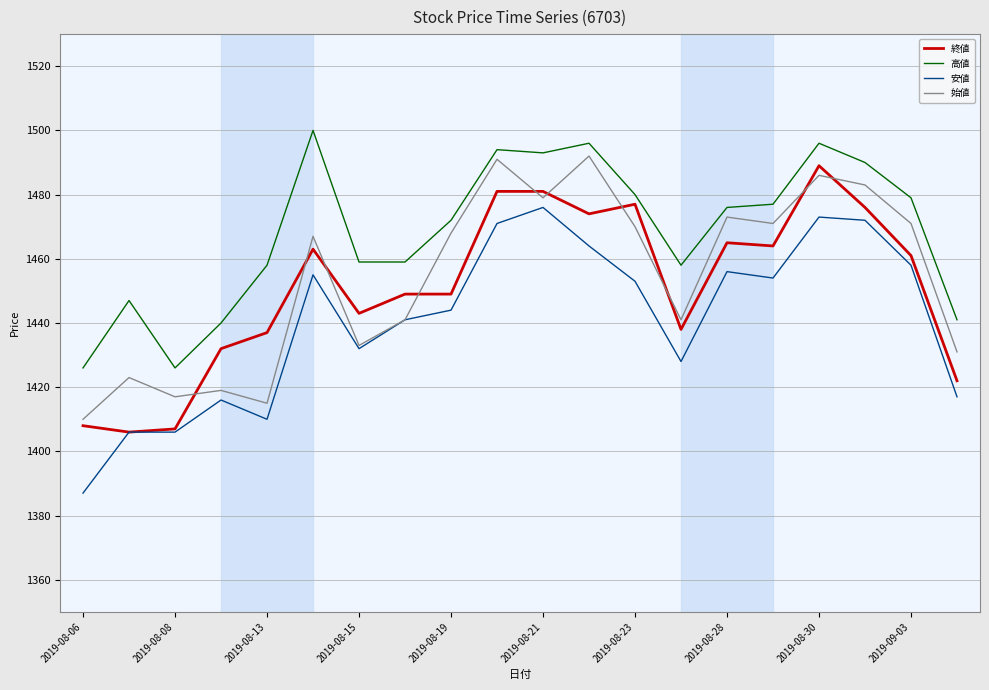

In 高値, how many points are higher than both neighbors (excluding endpoints)?

5